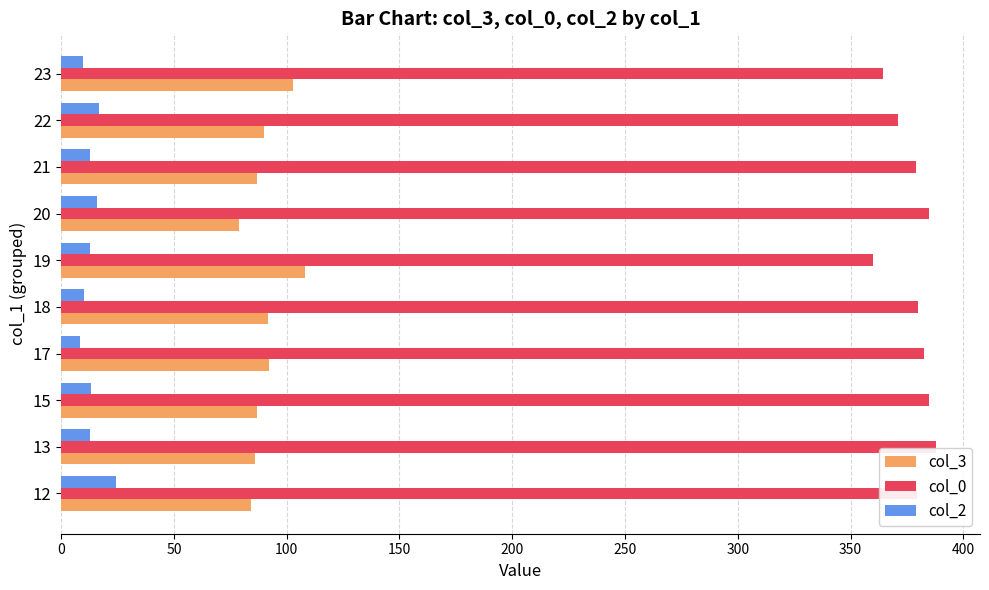

What is the difference between the maximum and second lowest values in the col_3 series?

24.0